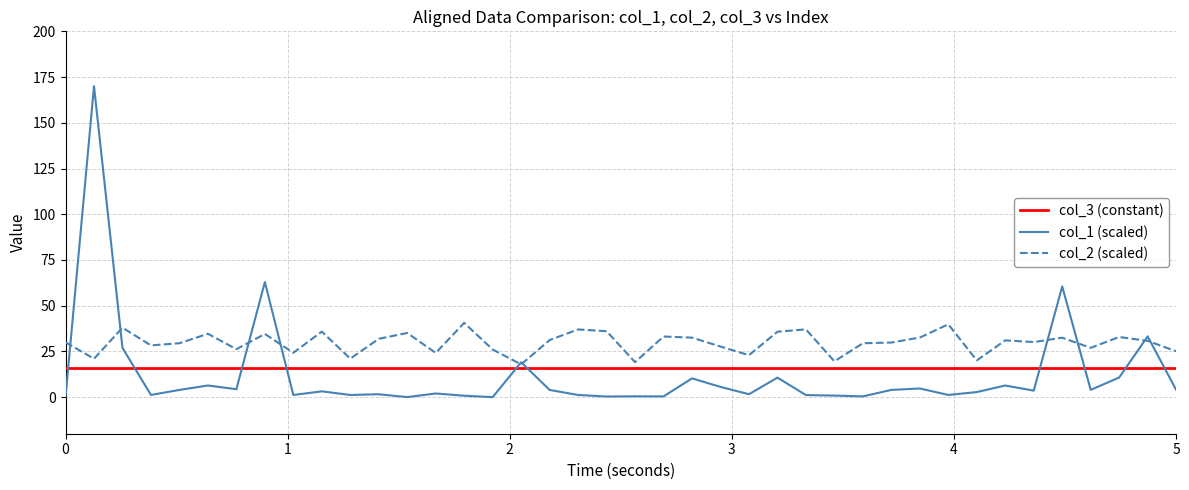

What is the lowest value of the col_2 (scaled) series?

17.9